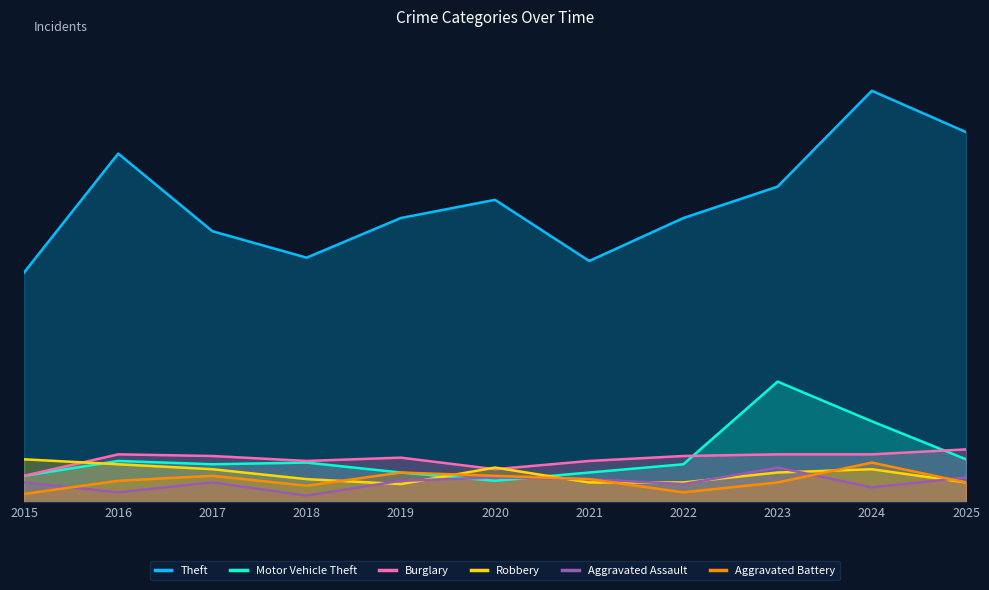

After their last crossing, which series has the higher values: Aggravated Battery or Aggravated Assault?

Aggravated Assault